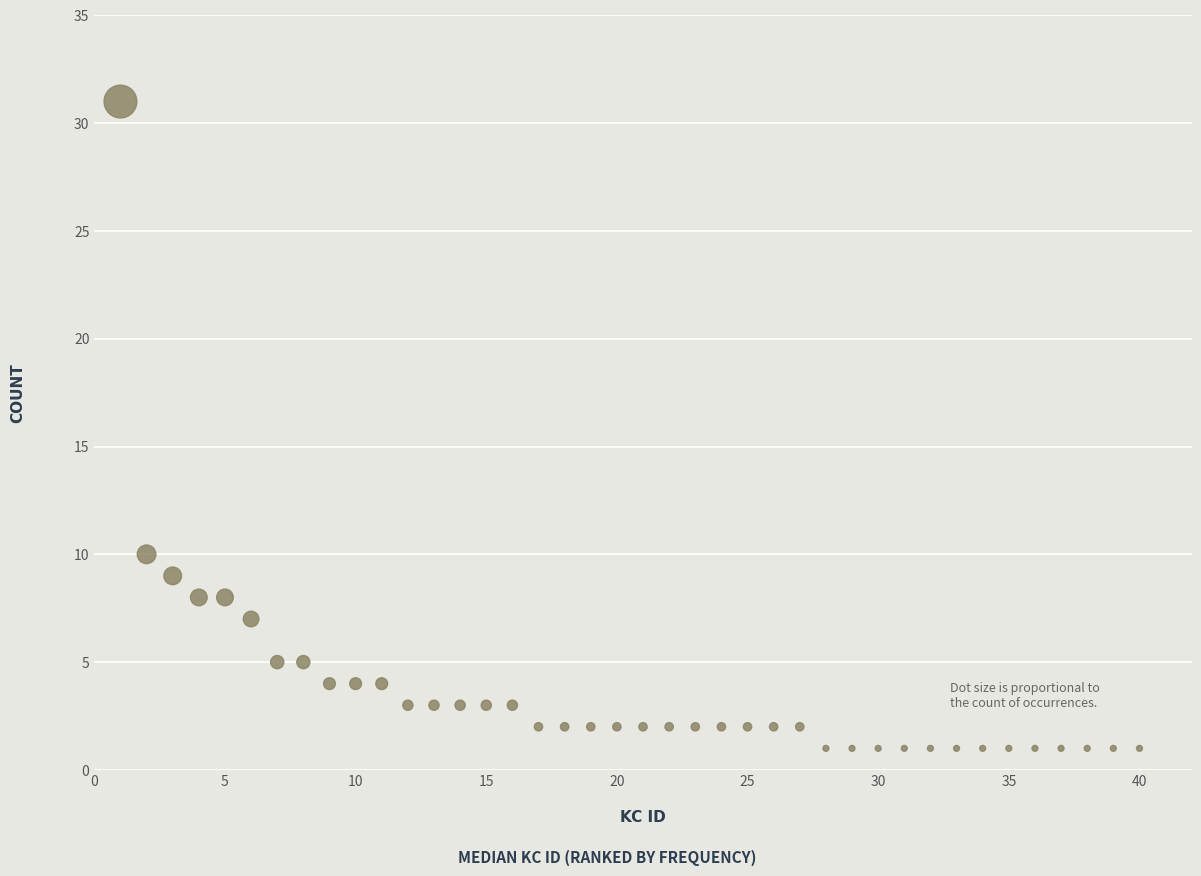

What Y value in the scatter plot is closest to 16?

10